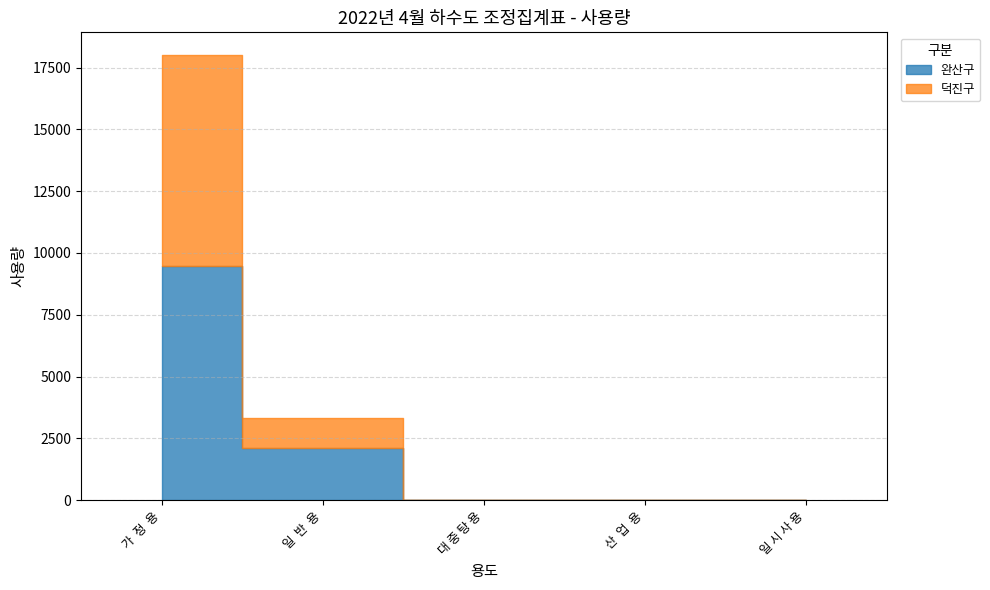

What is the sum of the 덕진구 values at 가  정  용 and 산  업  용?

8541